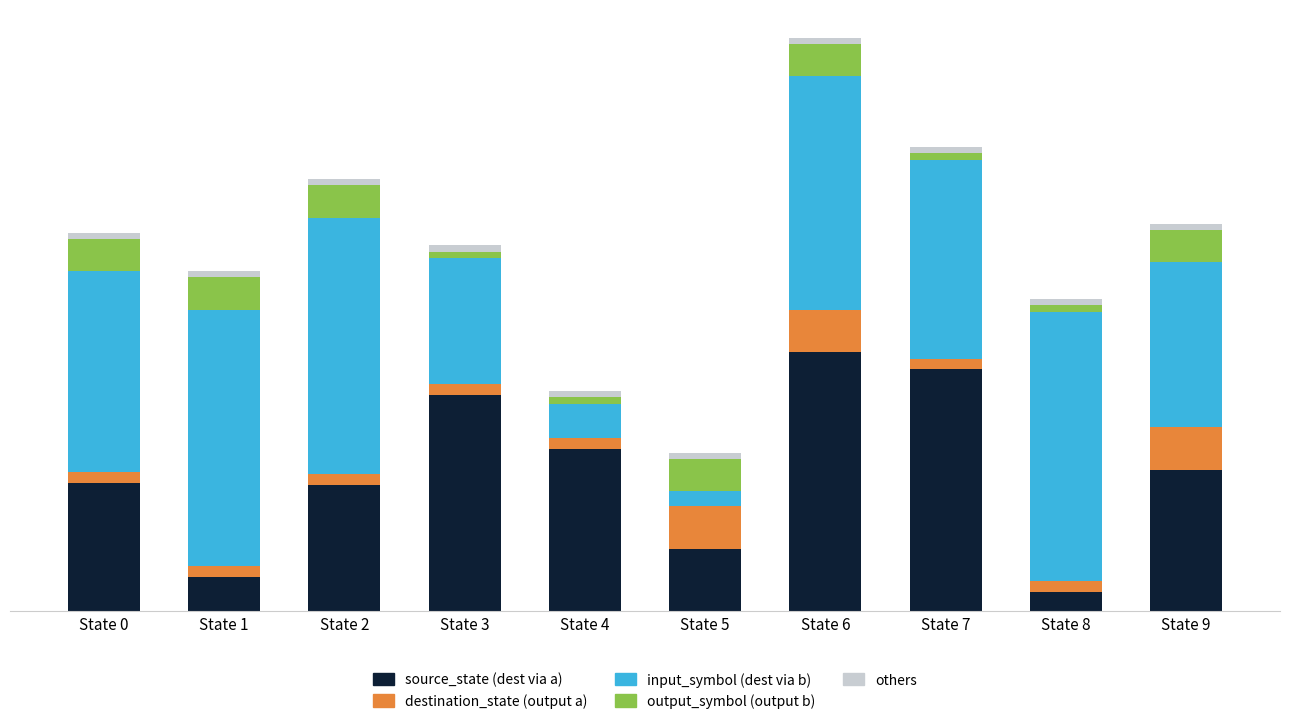

The value of destination_state (output a) at State 6 is 30. True or false?

False